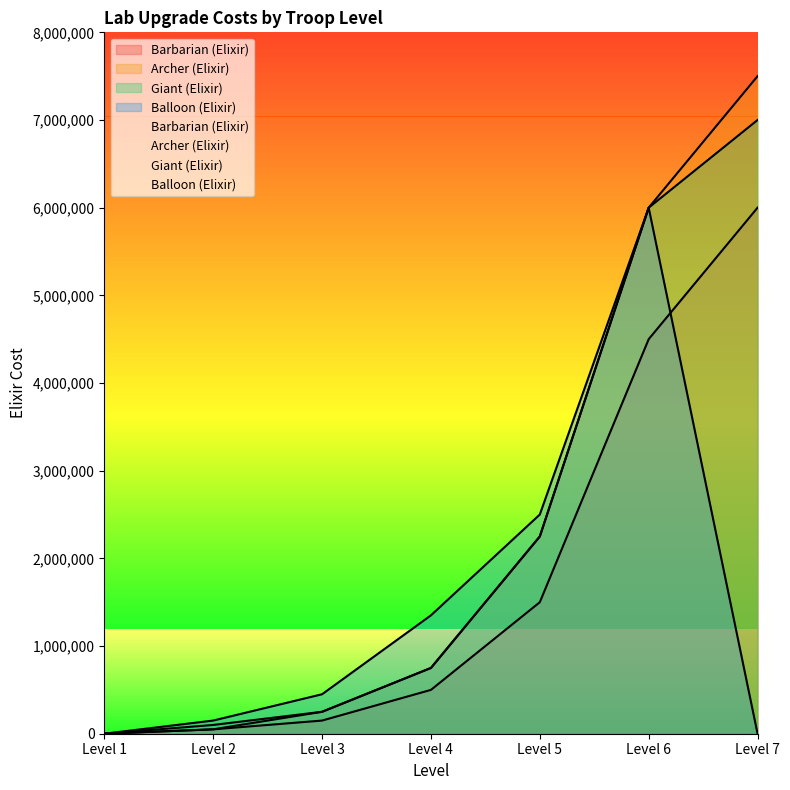

What are all the series names shown in the legend?

Barbarian (Elixir), Archer (Elixir), Giant (Elixir), Balloon (Elixir)